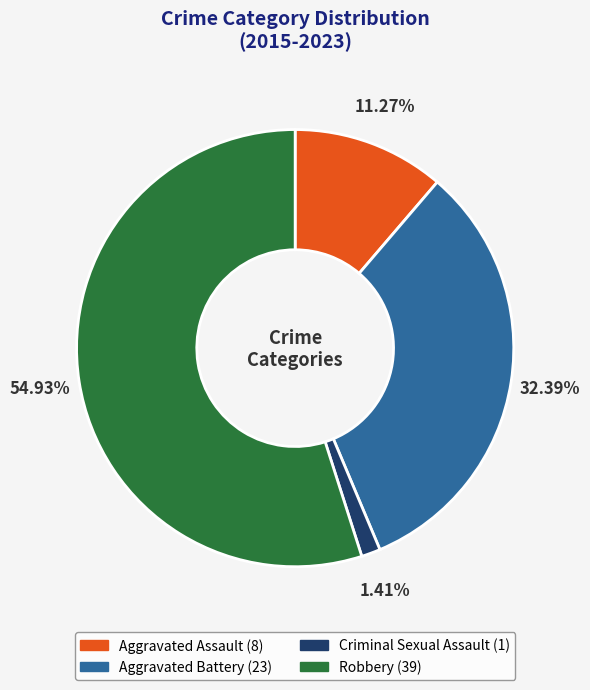

Is there a majority slice in this chart?

Yes